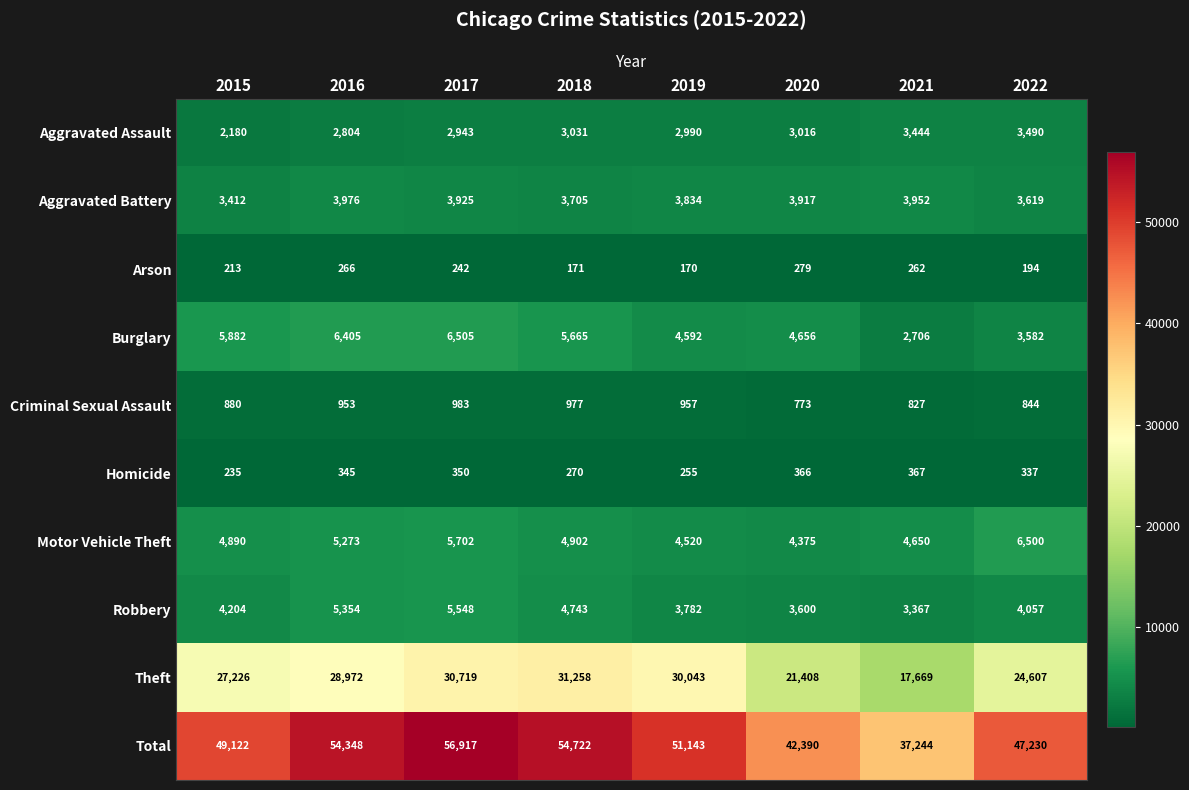

What is the lowest value of the Total series?

37244